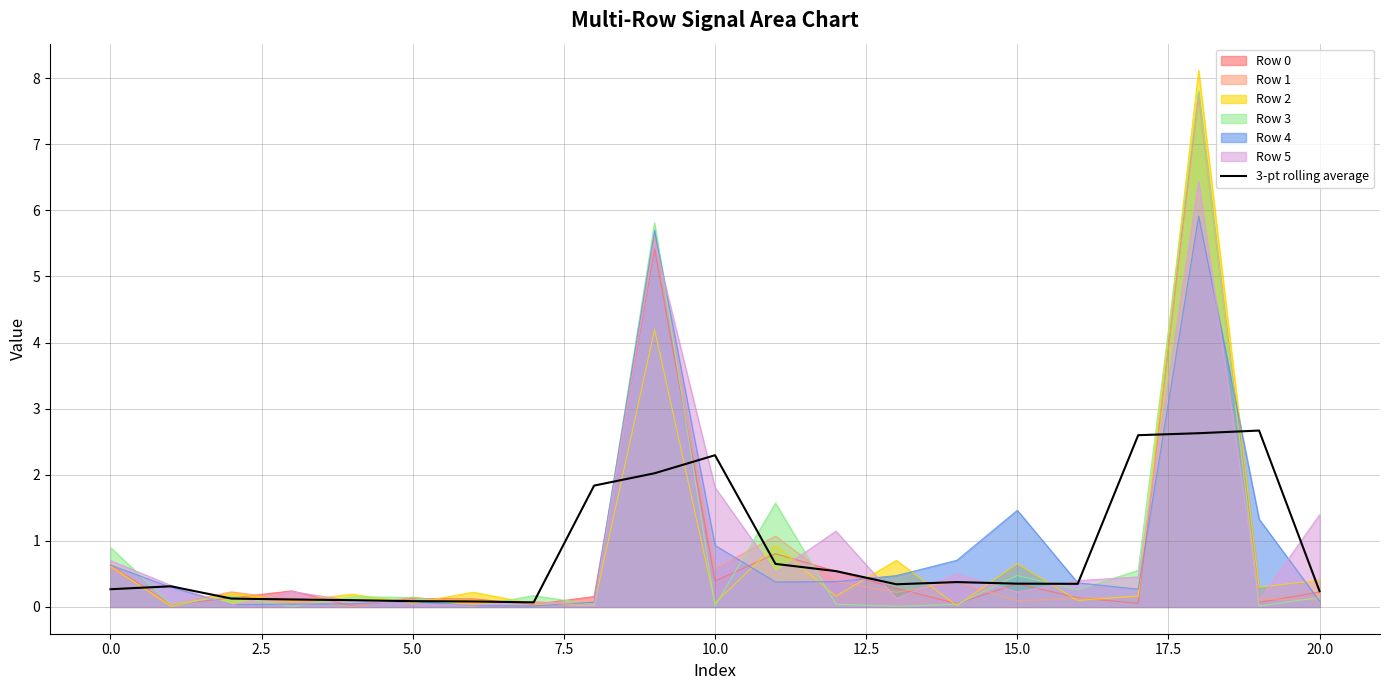

What is the average value?

0.9